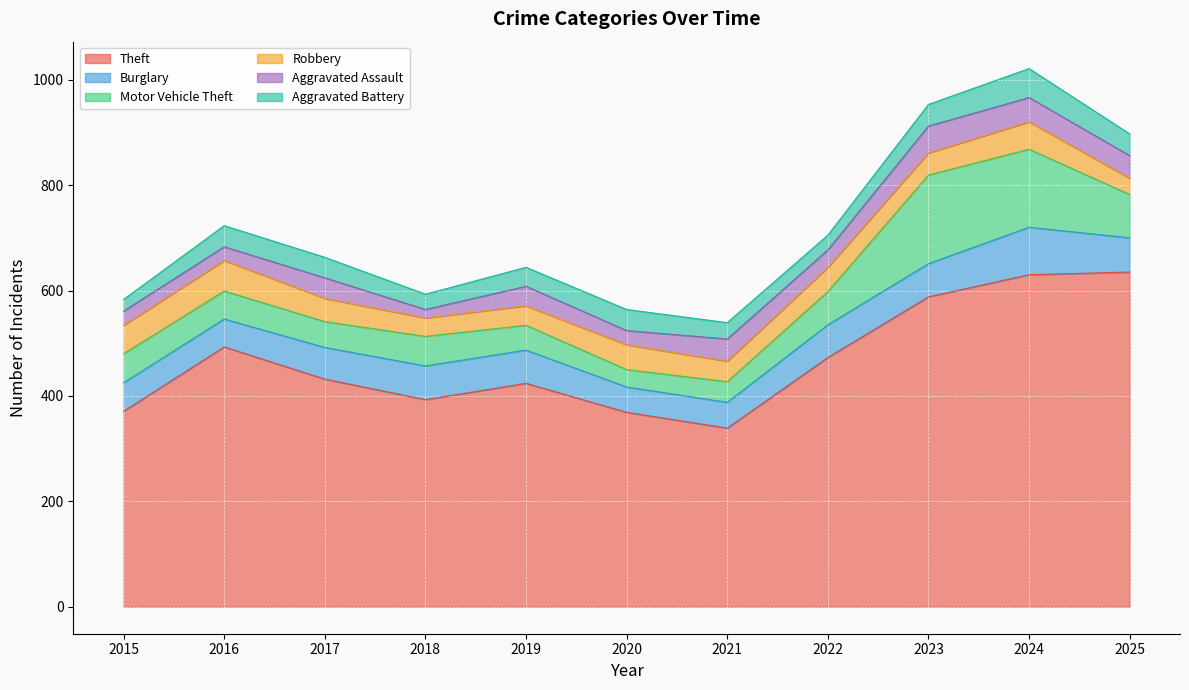

At which label is Aggravated Assault closest to 33?

2022